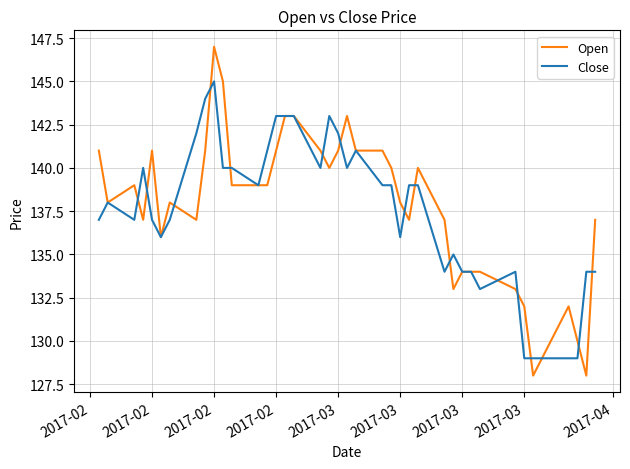

Is it true that Open equals 64 at 28?

False